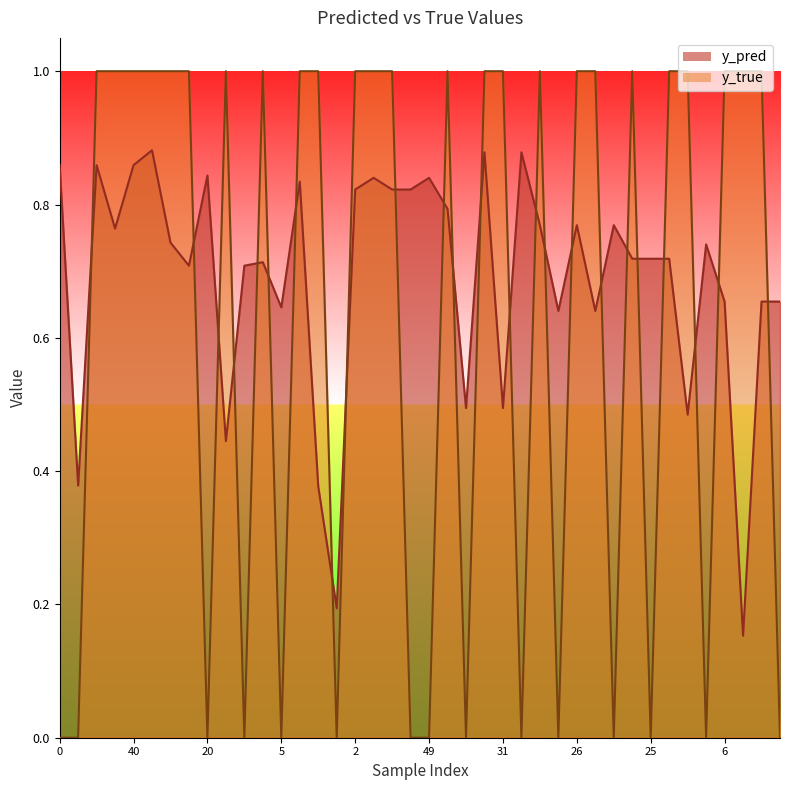

What are all the series names shown in the legend?

y_pred, y_true